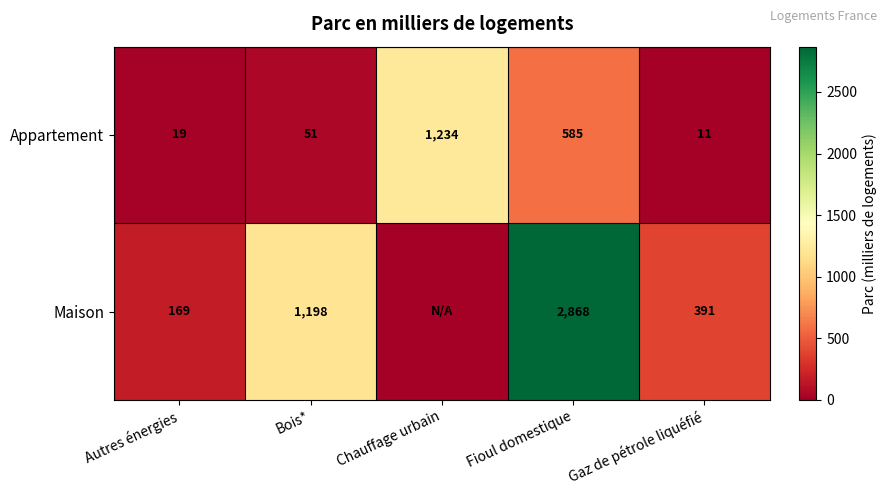

At which category is the sum across all series the highest?

Fioul domestique